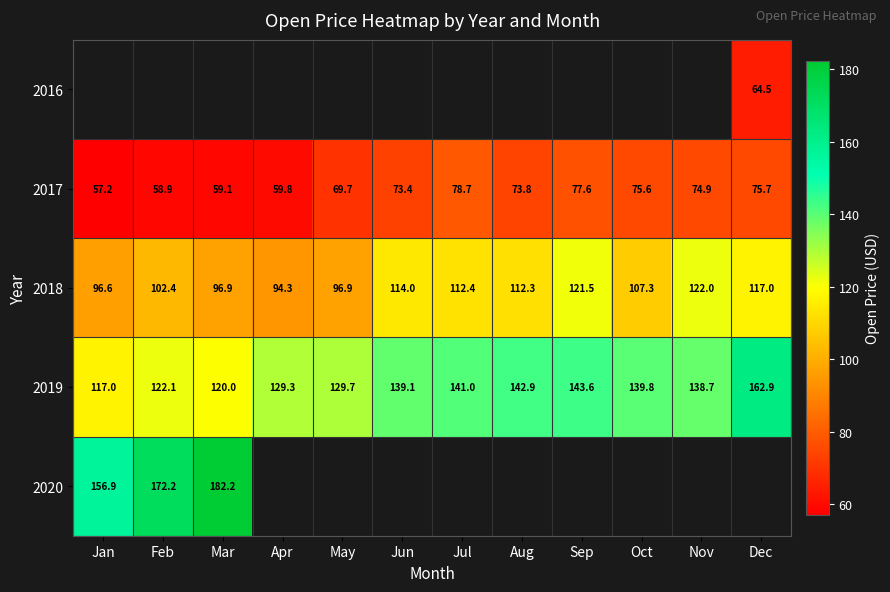

Where does the 2018 series first go above 112?

Jun